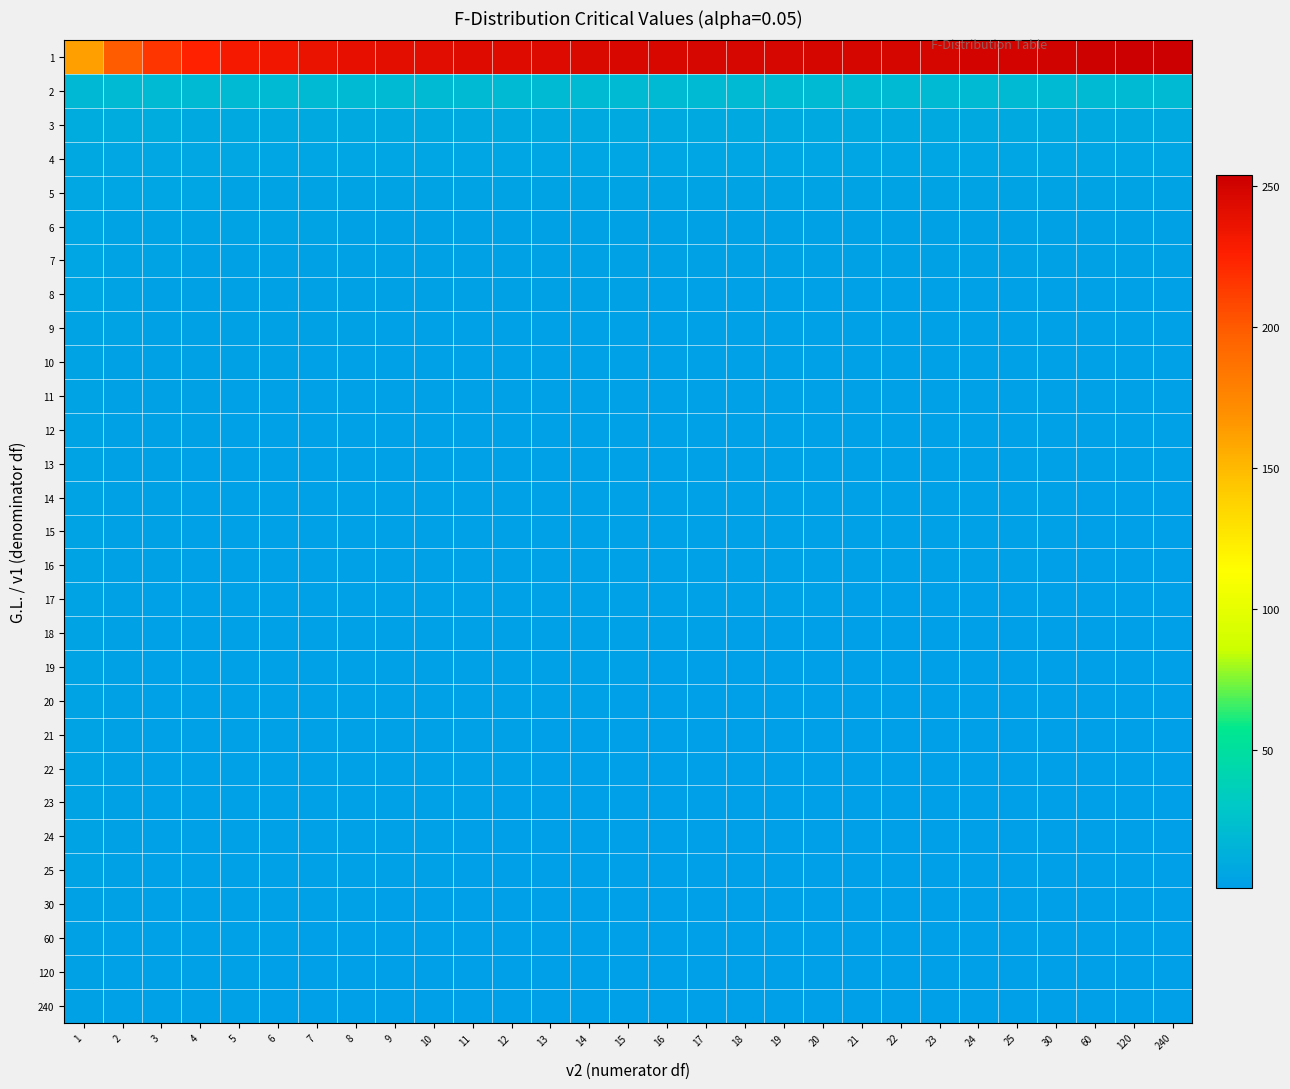

Which series has the widest spread of values?

1